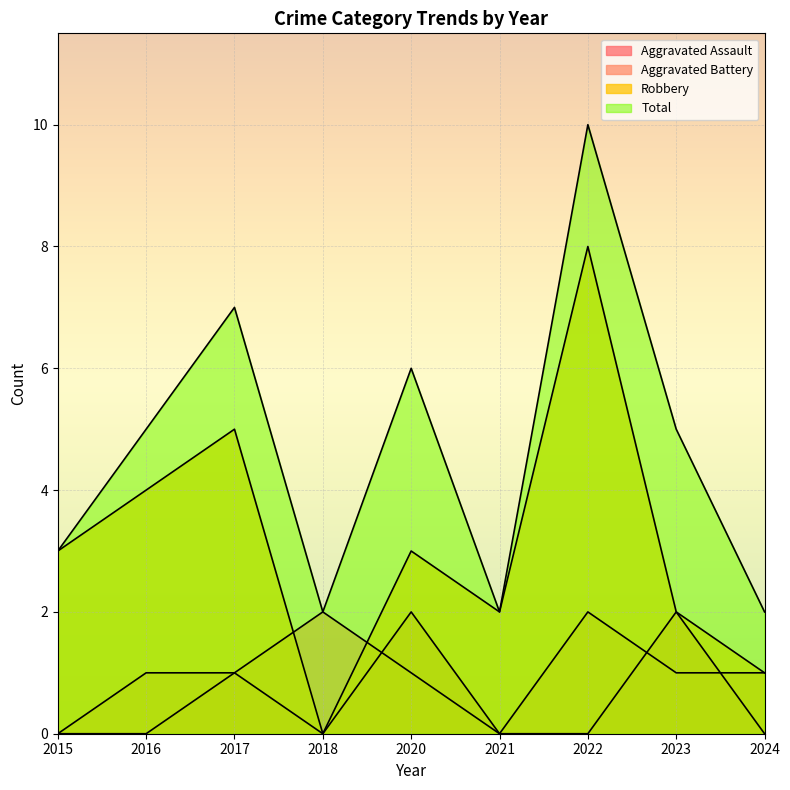

In Aggravated Battery, how many points are higher than both neighbors (excluding endpoints)?

2